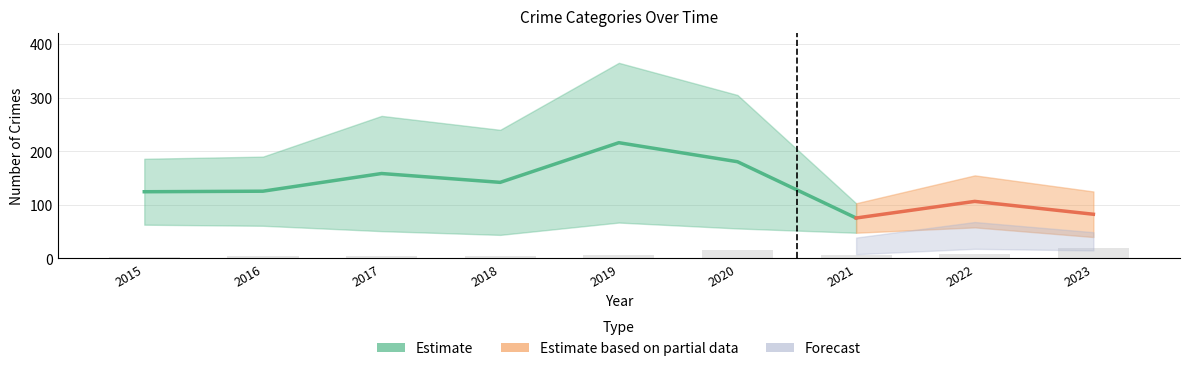

How many data points does each series have?

7